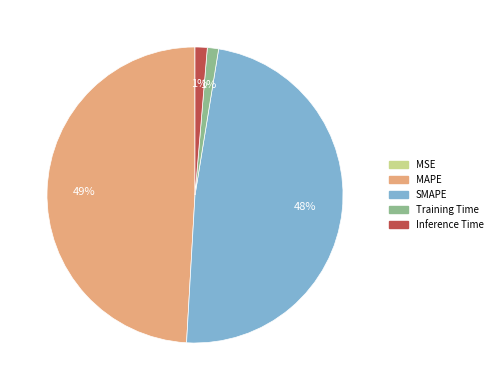

Is it true that Training Time is 11% of the pie?

False